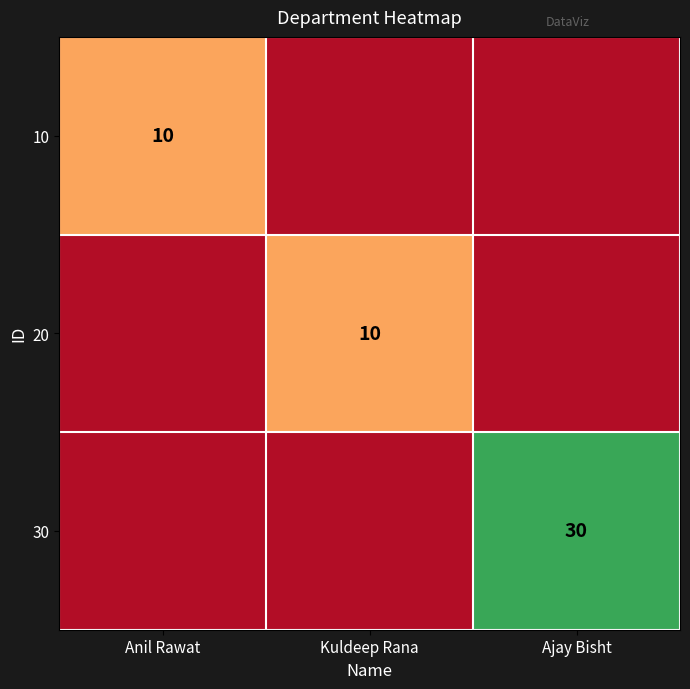

The value of 10 at Anil Rawat is 10. True or false?

True